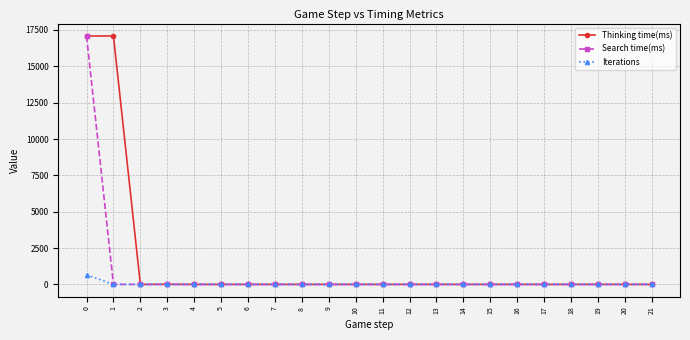

What is the maximum value shown in the chart?

17088